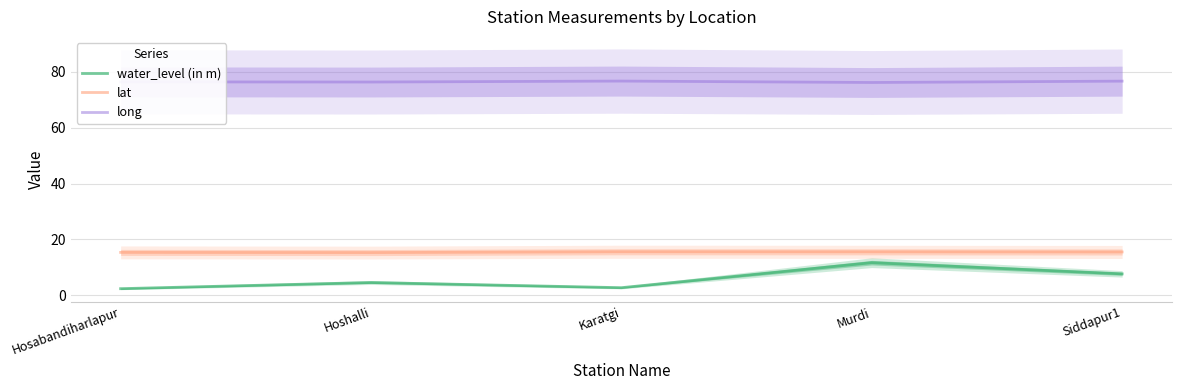

In water_level (in m), how many points are lower than both neighbors (excluding endpoints)?

1